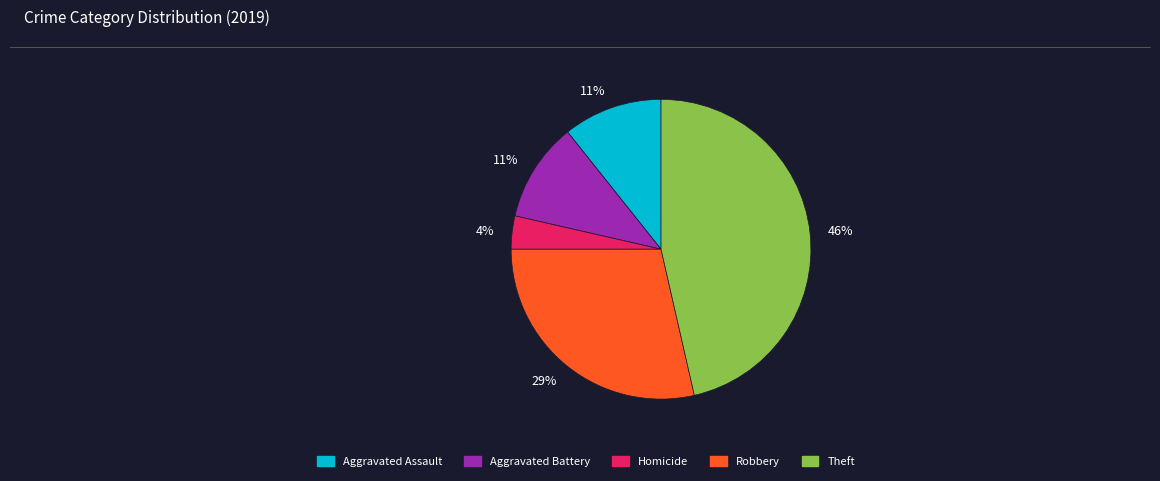

Which slice is the largest?

Theft